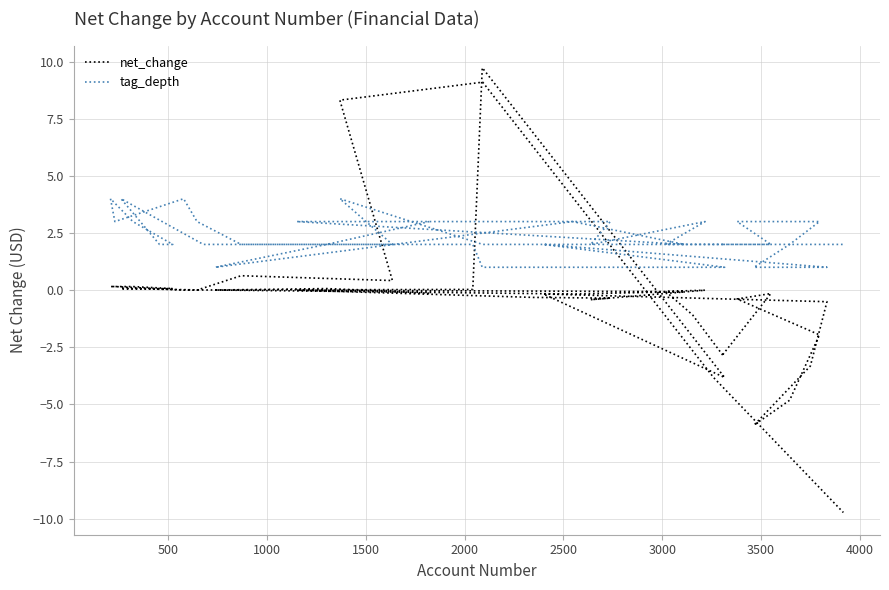

Which series has the widest spread of values?

net_change